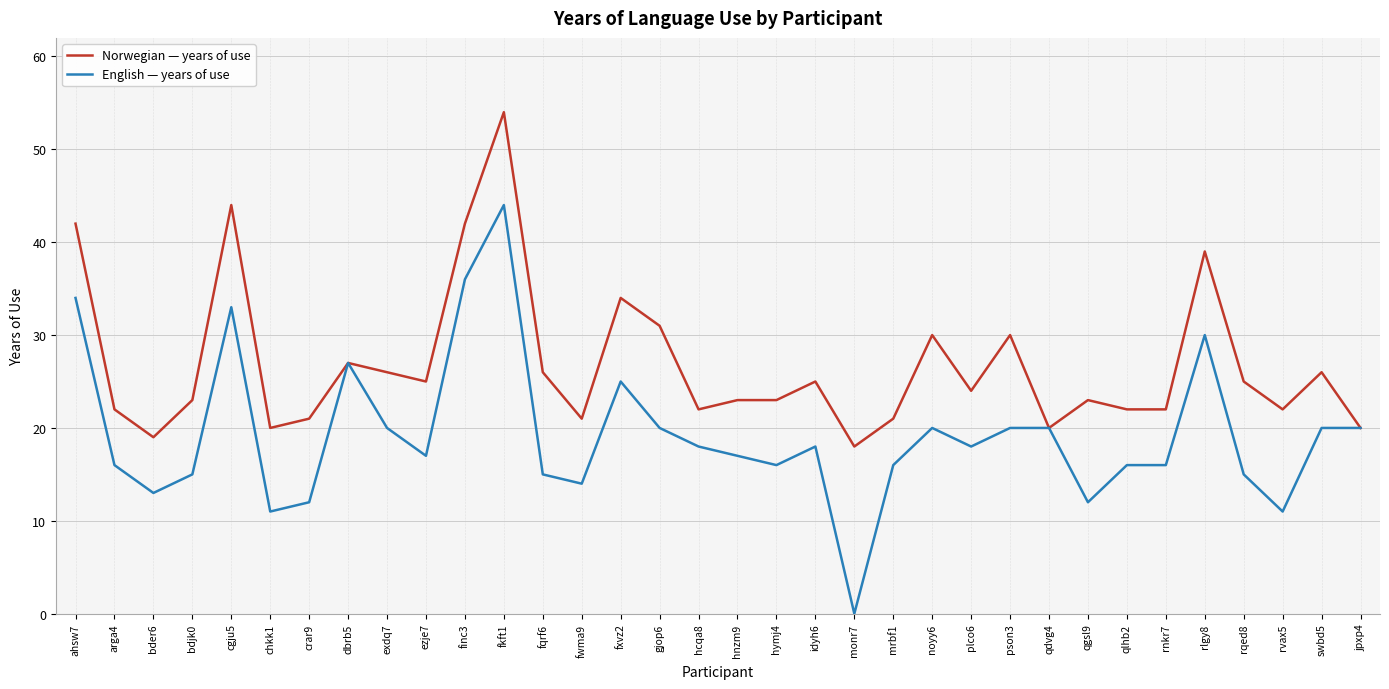

How many values in English — years of use are above zero?

33